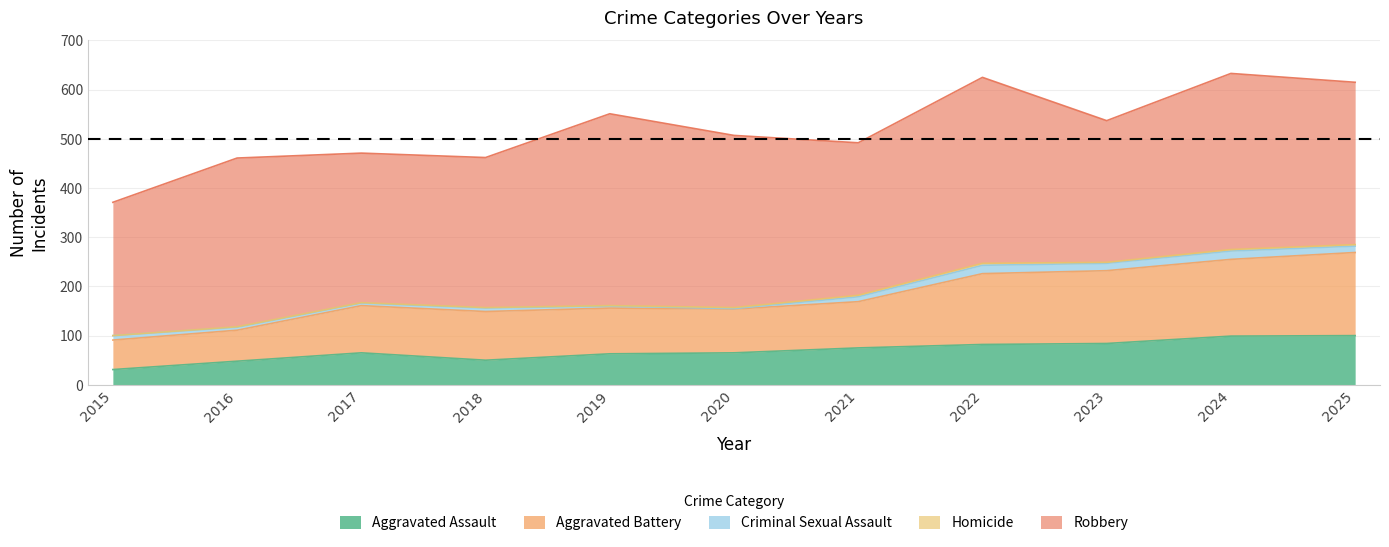

List the labels in order of Criminal Sexual Assault value, smallest first.

2020, 2019, 2017, 2016, 2018, 2015, 2021, 2025, 2023, 2022, 2024